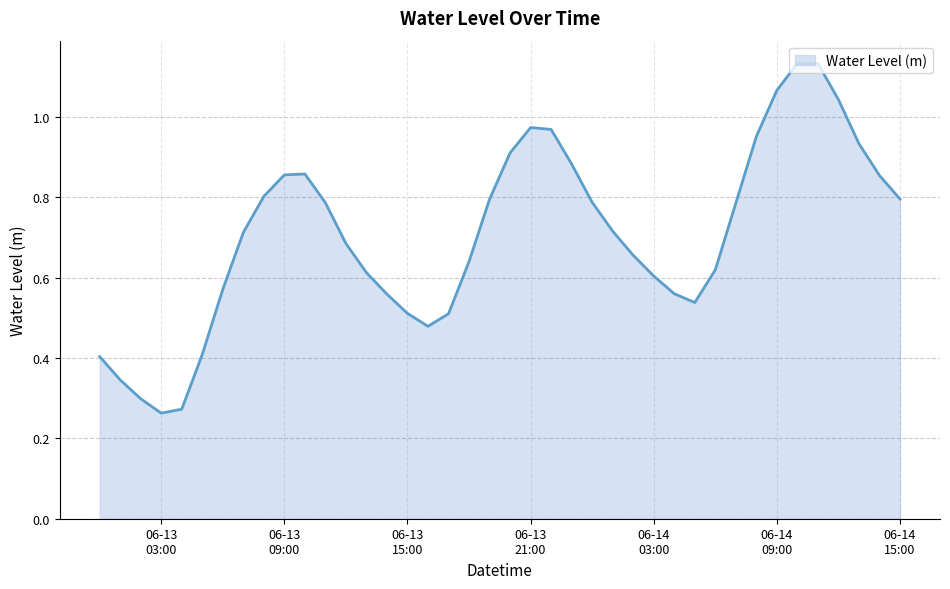

What is the average value?

0.7